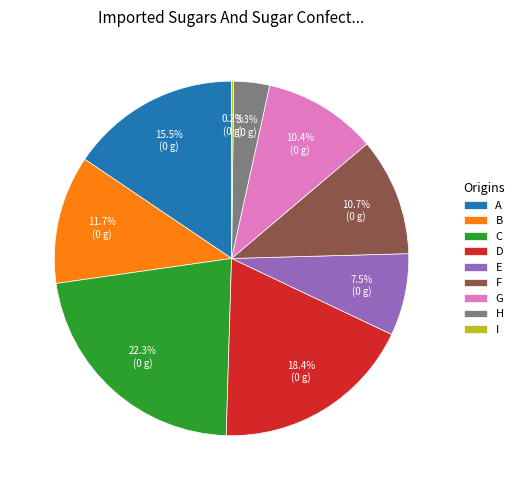

Do D and H together represent more than half of the pie?

No